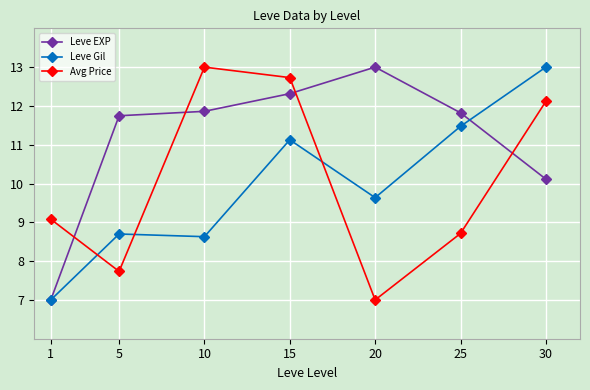

What is the spread (max minus min) of values at 10?

4.4